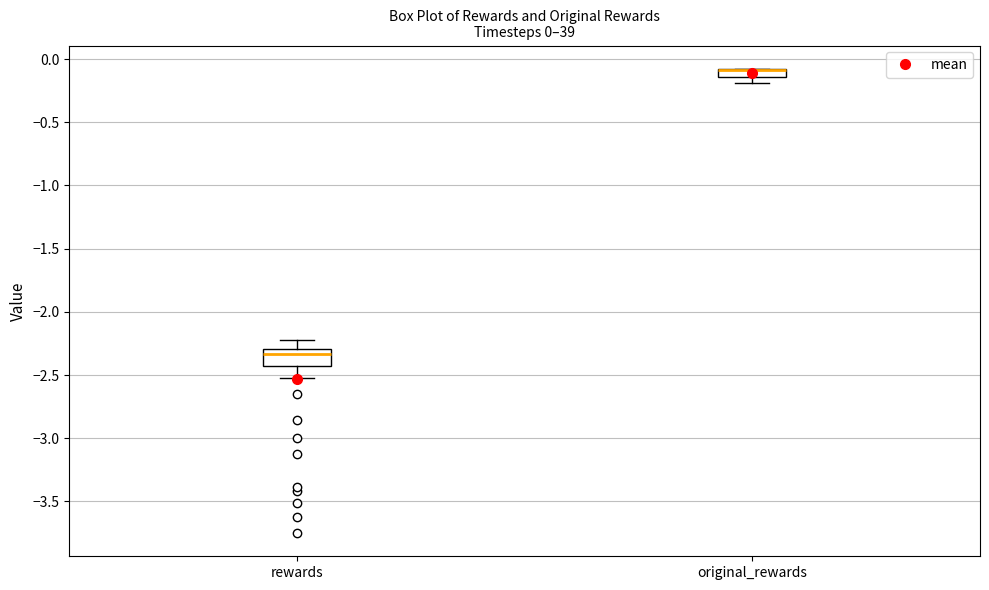

Which box is the tallest, from its lower edge to its upper edge?

rewards